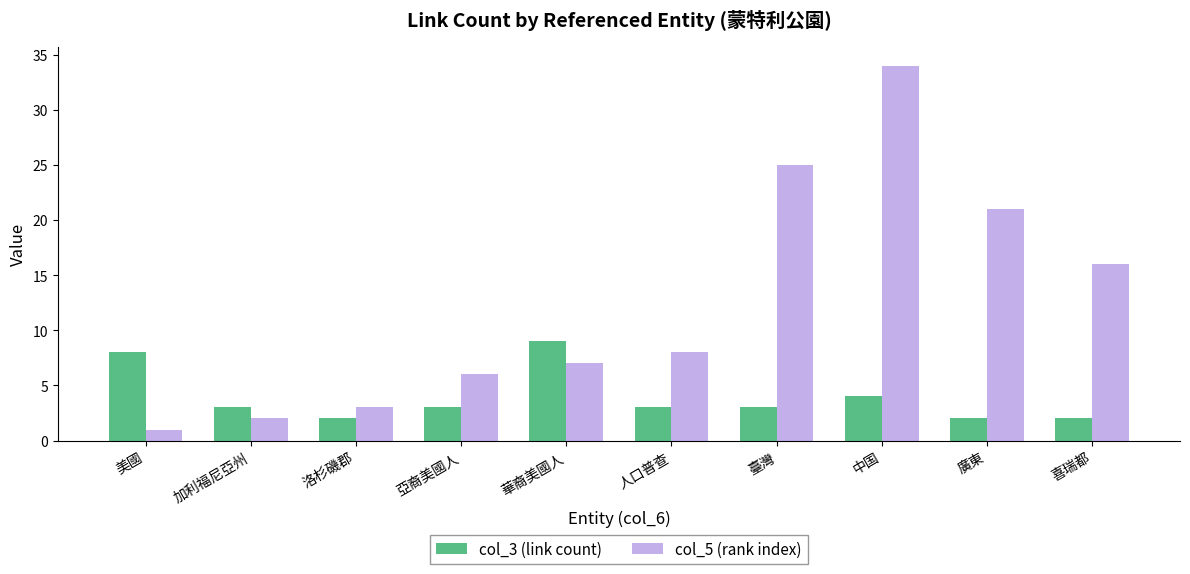

Reading right to left, what are all the values shown in this chart?

col_3 (link count): 喜瑞都=2	廣東=2	中国=4	臺灣=3	人口普查=3	華裔美國人=9	亞裔美國人=3	洛杉磯郡=2	加利福尼亞州=3	美國=8
col_5 (rank index): 喜瑞都=16	廣東=21	中国=34	臺灣=25	人口普查=8	華裔美國人=7	亞裔美國人=6	洛杉磯郡=3	加利福尼亞州=2	美國=1